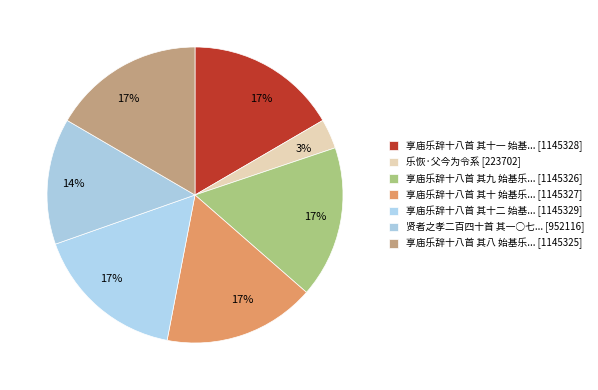

How many segments does this pie chart have?

7